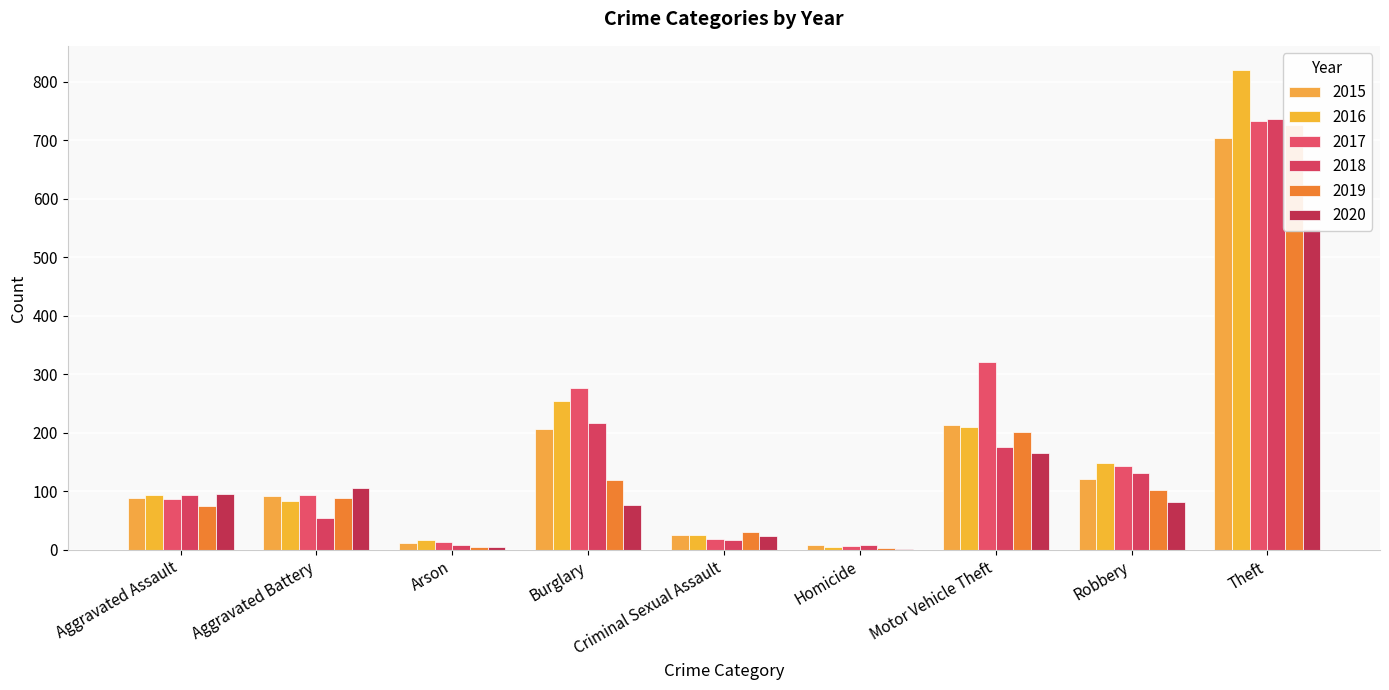

Rank the series by their maximum value, from highest to lowest.

2016, 2018, 2017, 2019, 2015, 2020